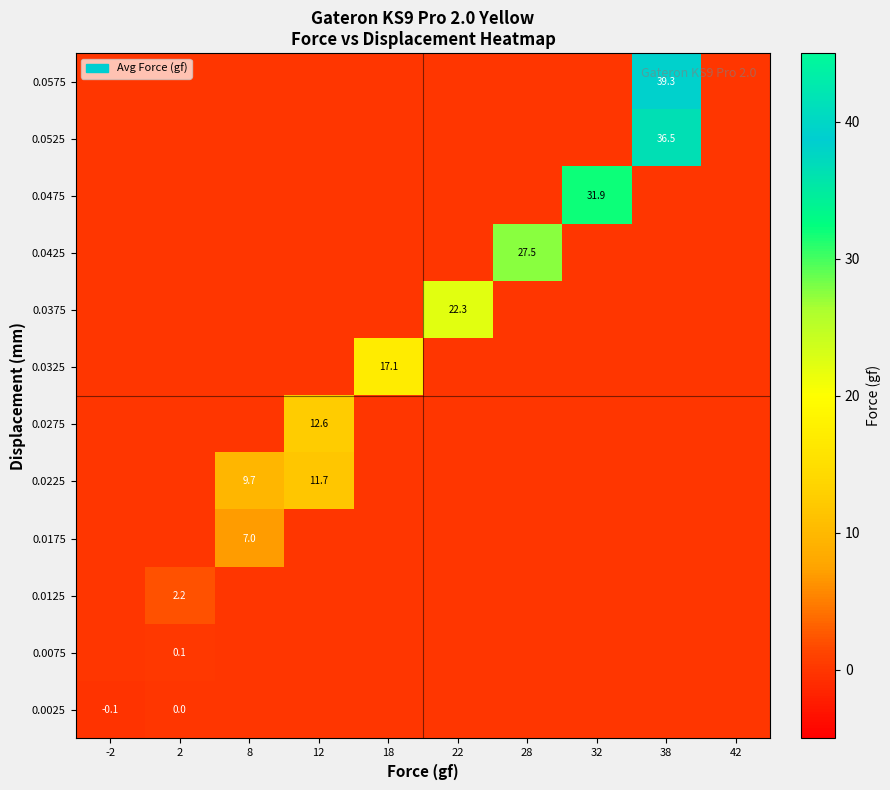

List the labels in order of 0.0025 value, smallest first.

-2, 8, 12, 18, 22, 28, 32, 38, 42, 2